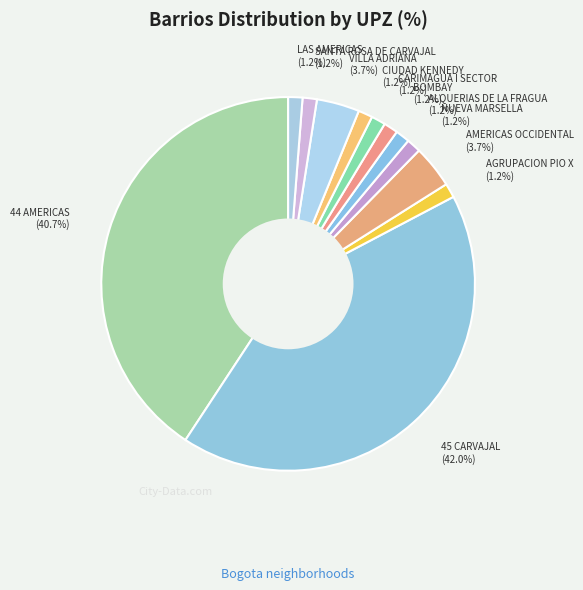

Is it true that LAS AMERICAS is 1% of the pie?

True